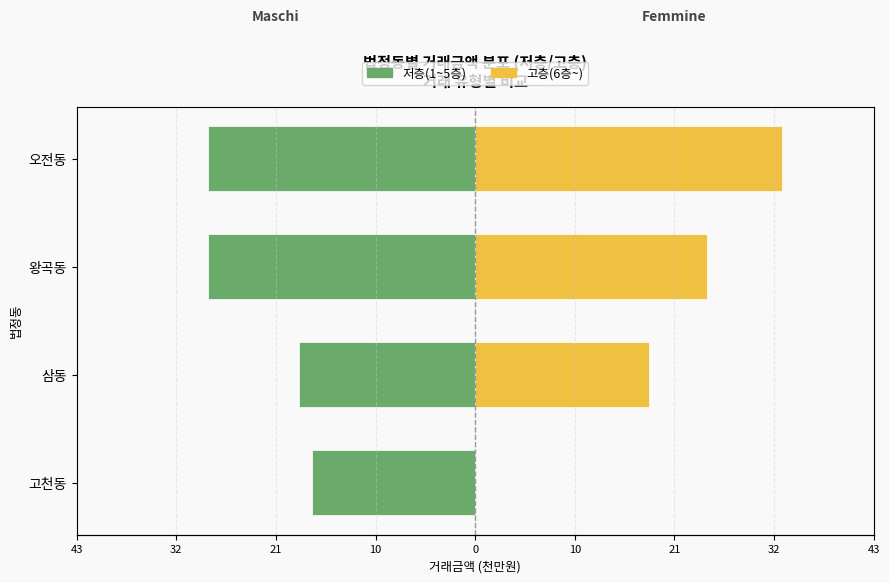

At how many categories does at least one series exceed -4?

4